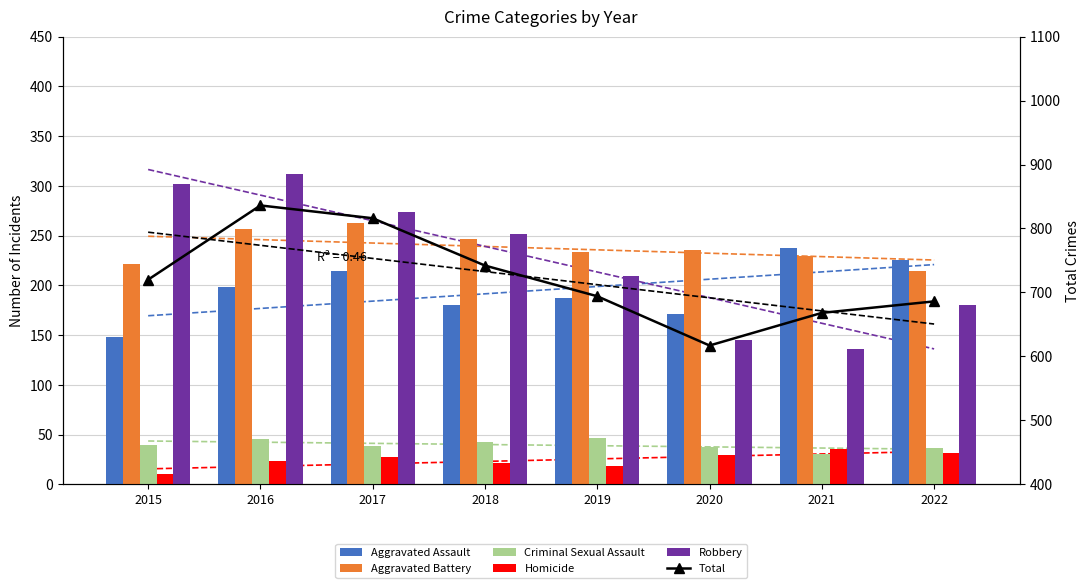

What is the sum of the Criminal Sexual Assault values at 2018 and 2022?

78